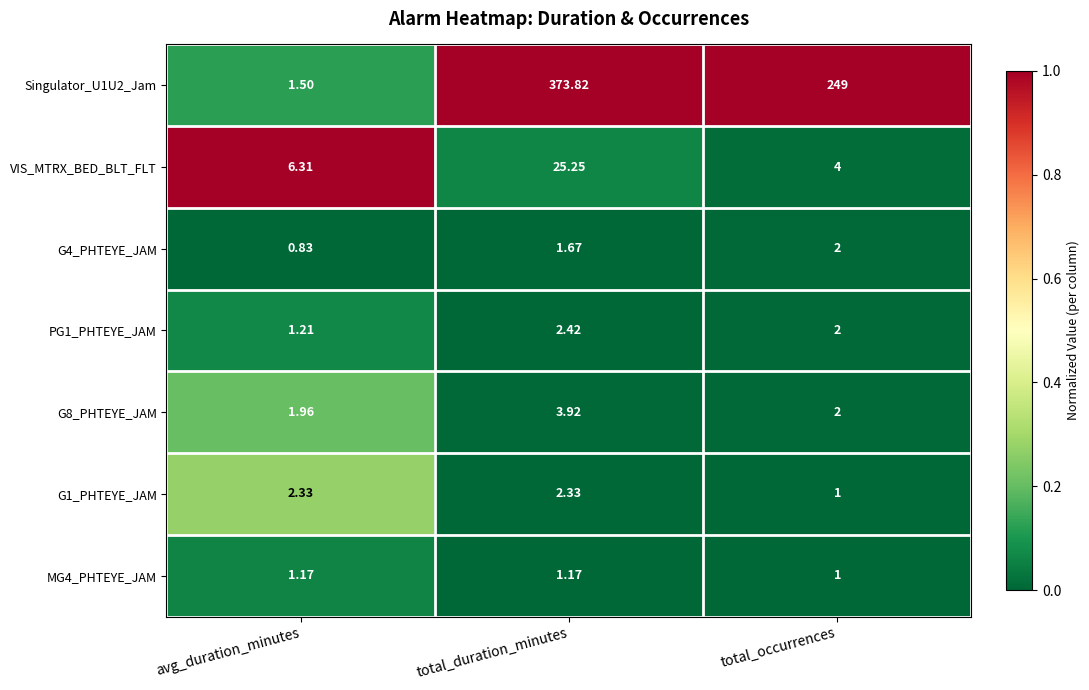

Count the number of categories in the chart.

3